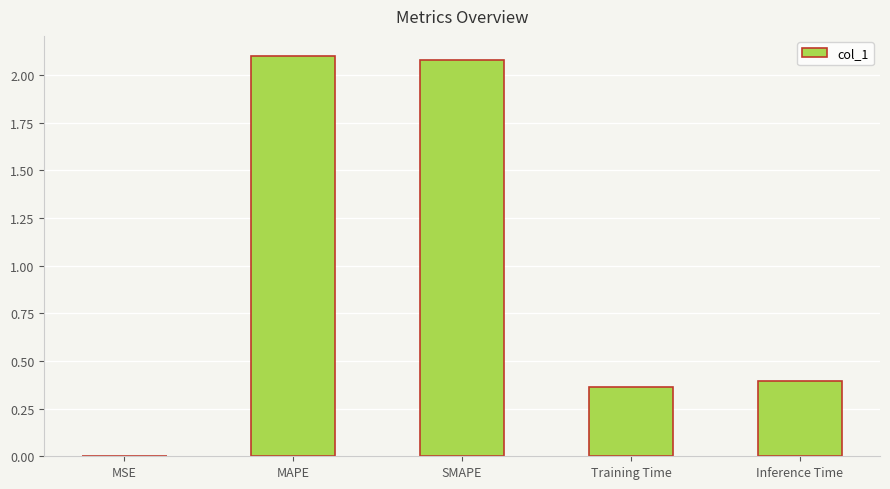

How many series are shown in this chart?

1